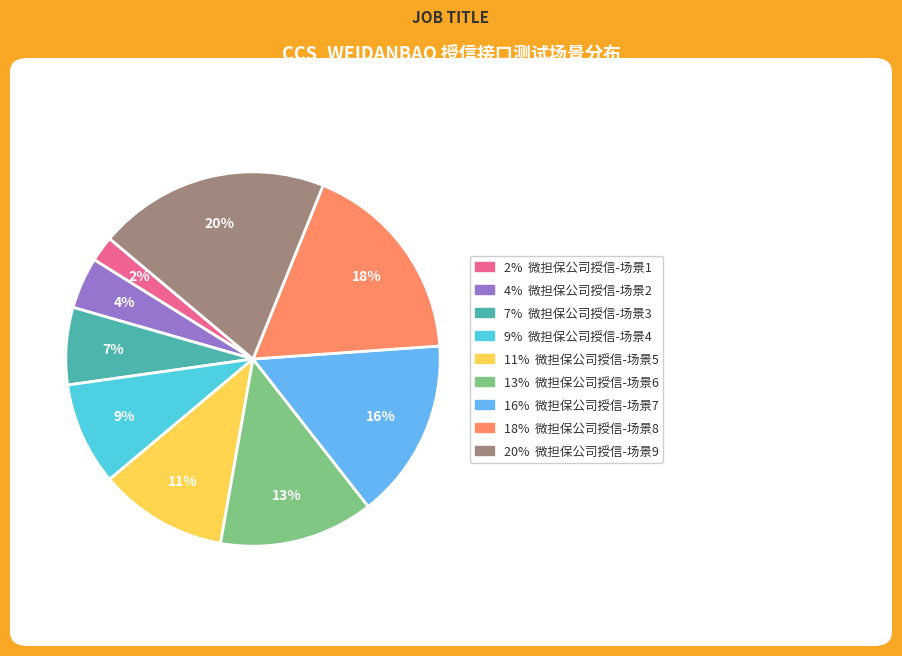

To the nearest percent, what is the difference between the largest and smallest slice percentages?

18%